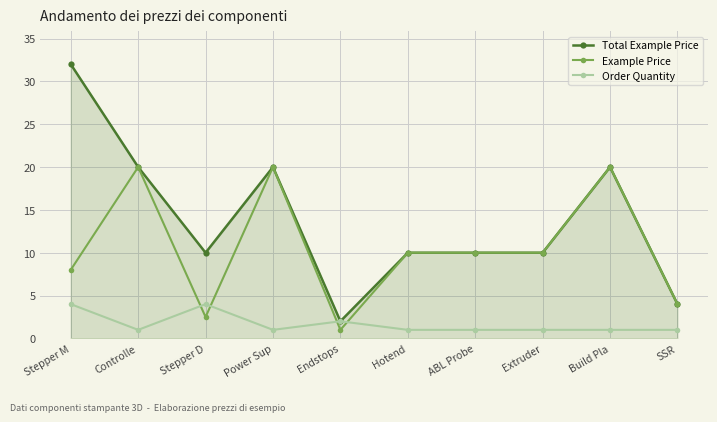

After their last crossing, which series has the higher values: Example Price or Order Quantity?

Example Price